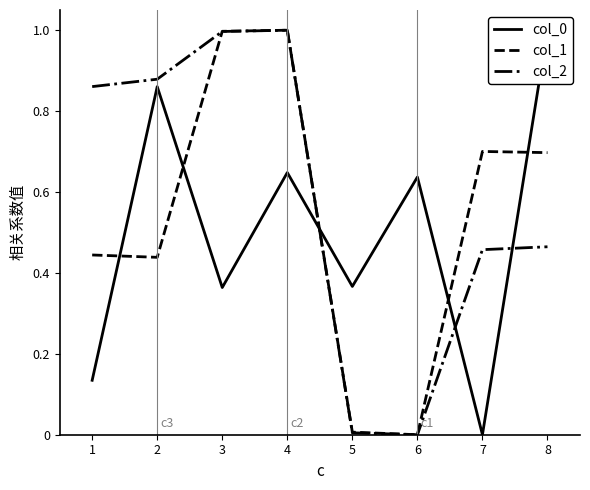

True or false: col_2 and col_1 intersect in this chart.

True